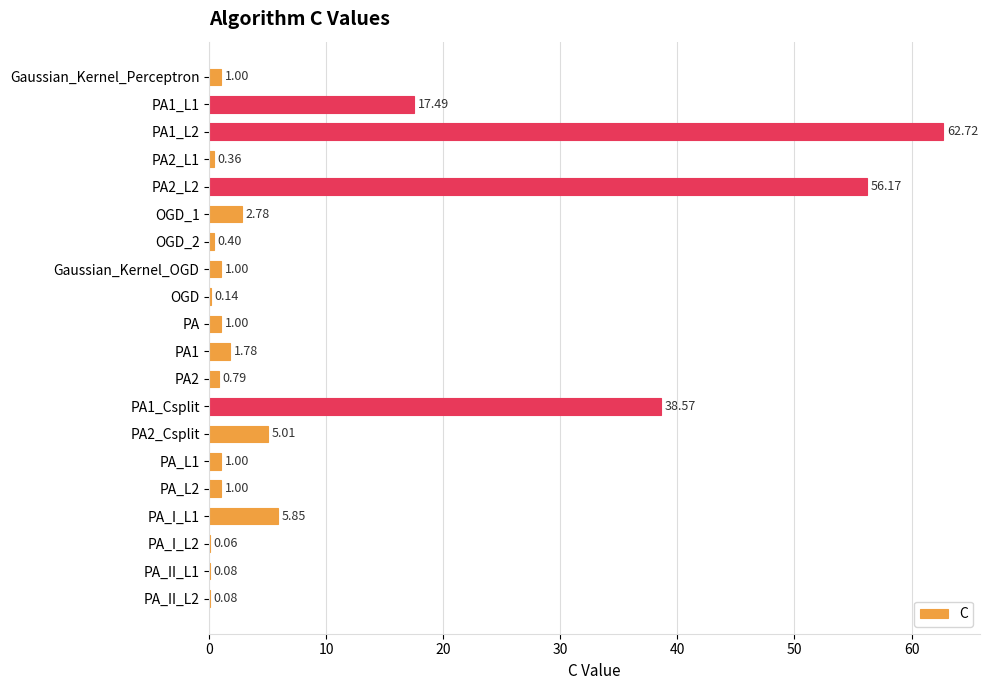

What is the change in value from PA2 to PA_II_L2?

-0.7